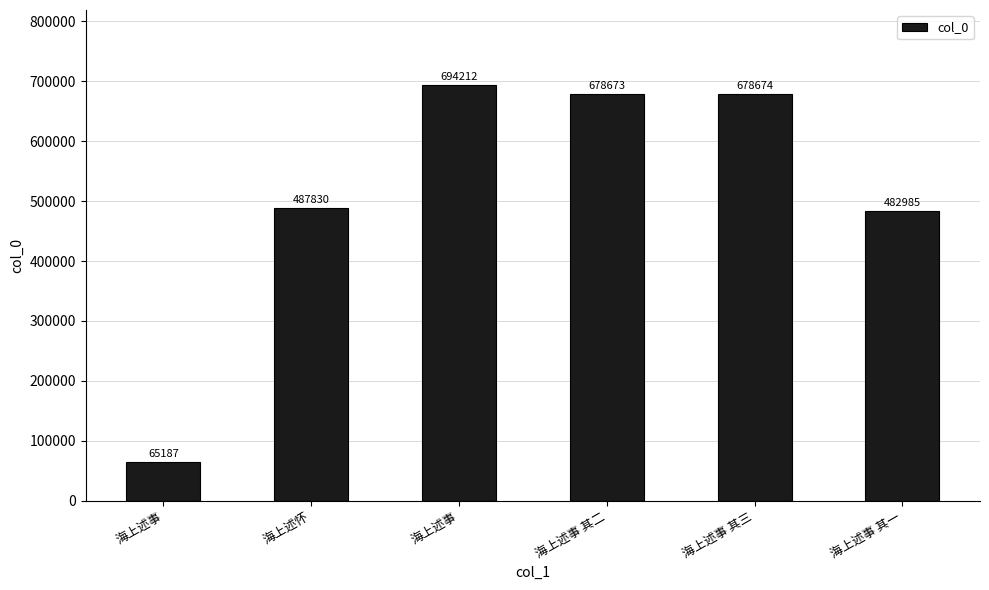

How many bars are there in total?

6